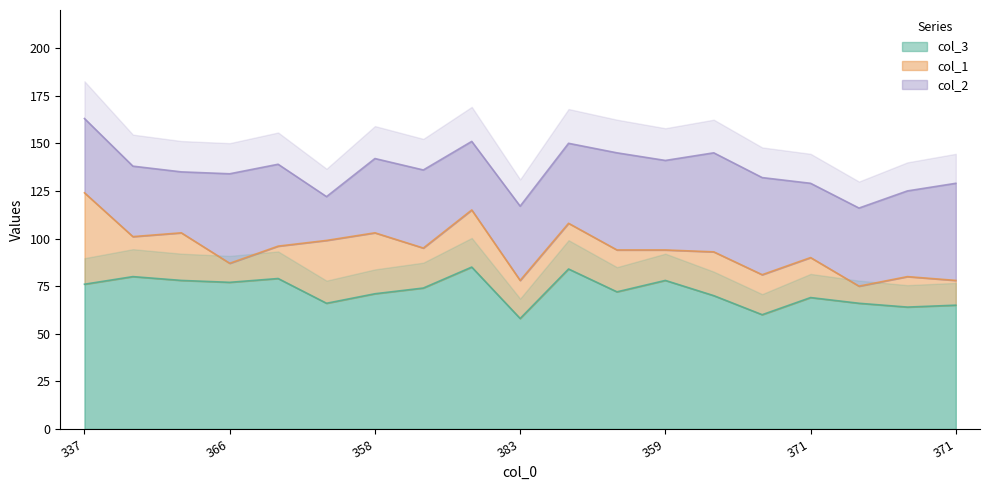

Is the value of col_3 at 375 greater than the value of col_1 at 337?

Yes